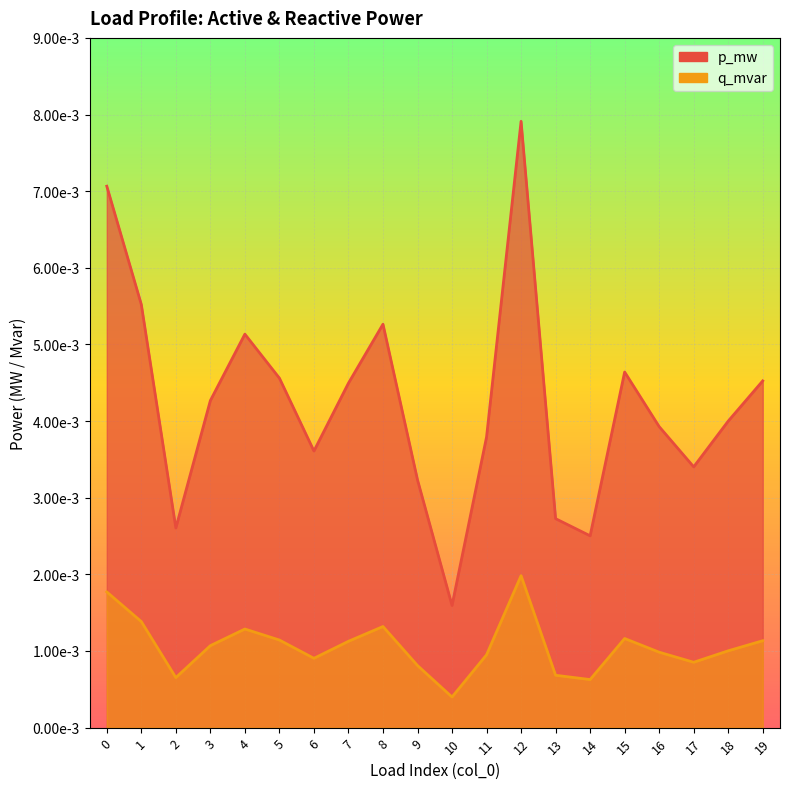

True or false: p_mw and q_mvar cross at least once.

False